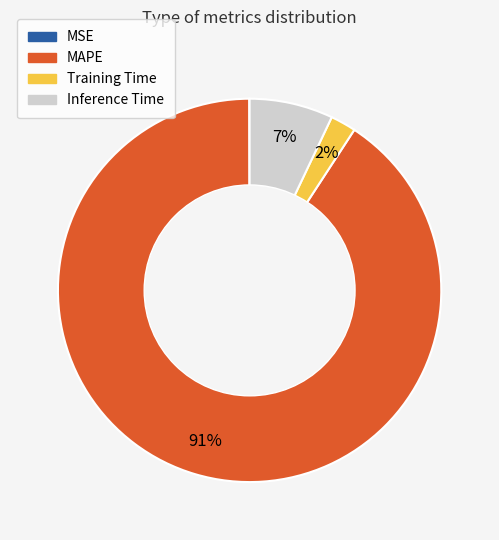

What is the largest slice in the pie chart?

MAPE